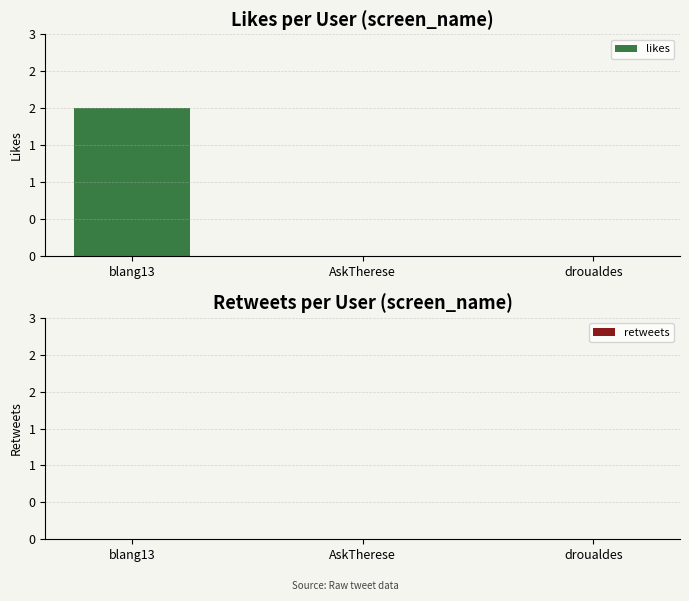

Reading right to left, transcribe all the data shown in this chart.

likes: droualdes=0	AskTherese=0	blang13=2
retweets: droualdes=0	AskTherese=0	blang13=0